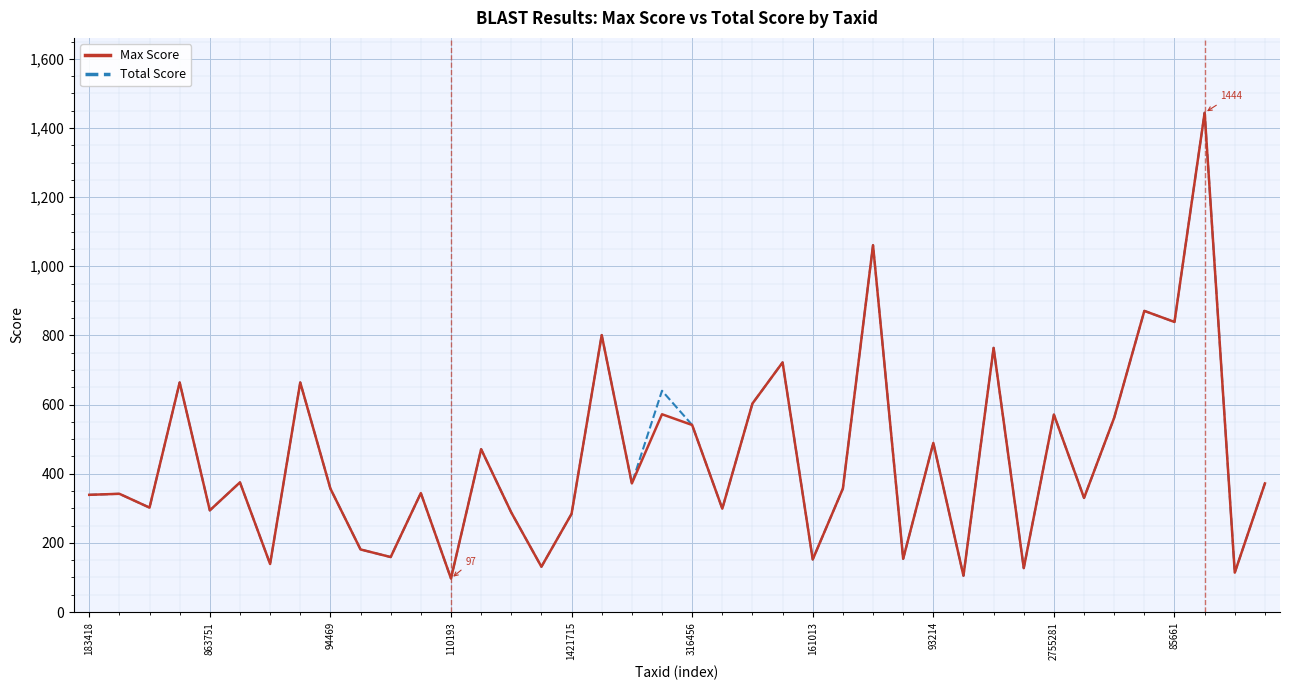

What is the highest value of the Max Score series?

1444.0